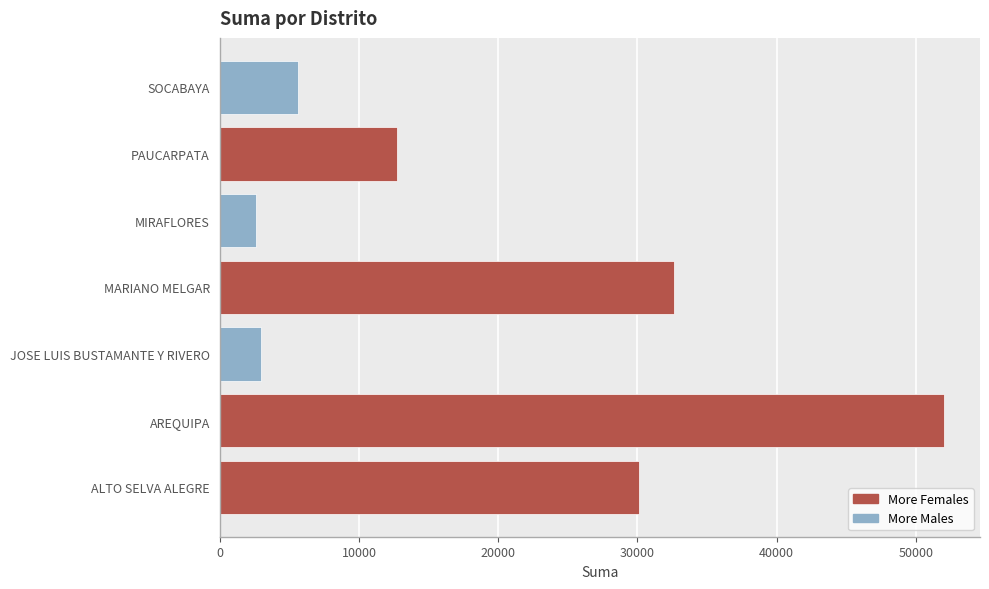

How many bars are there in each group?

2